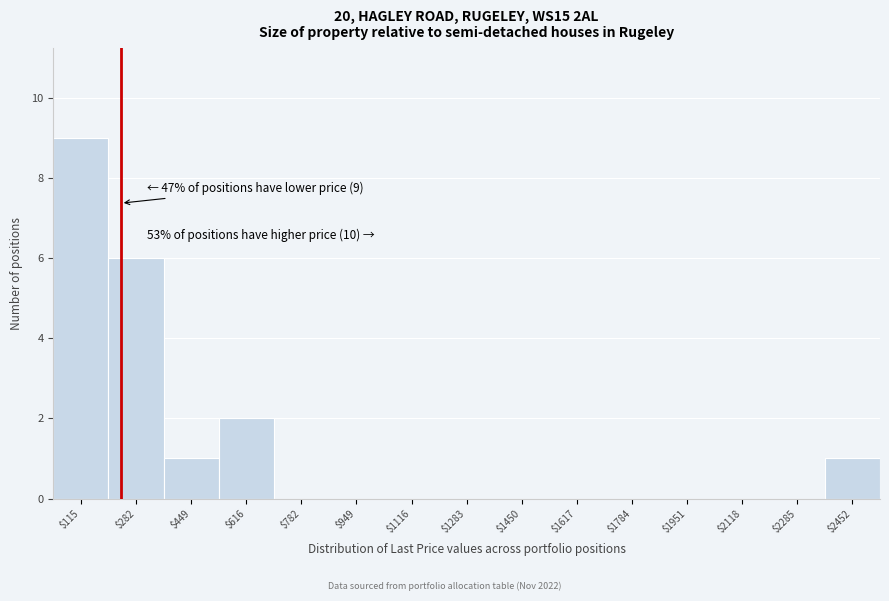

Over which range of the x-axis is the bar tallest?

40 to 200